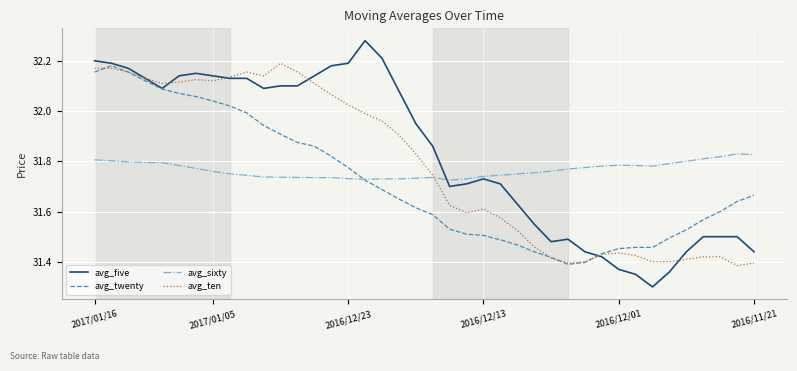

Which series has the largest range (max minus min)?

avg_five